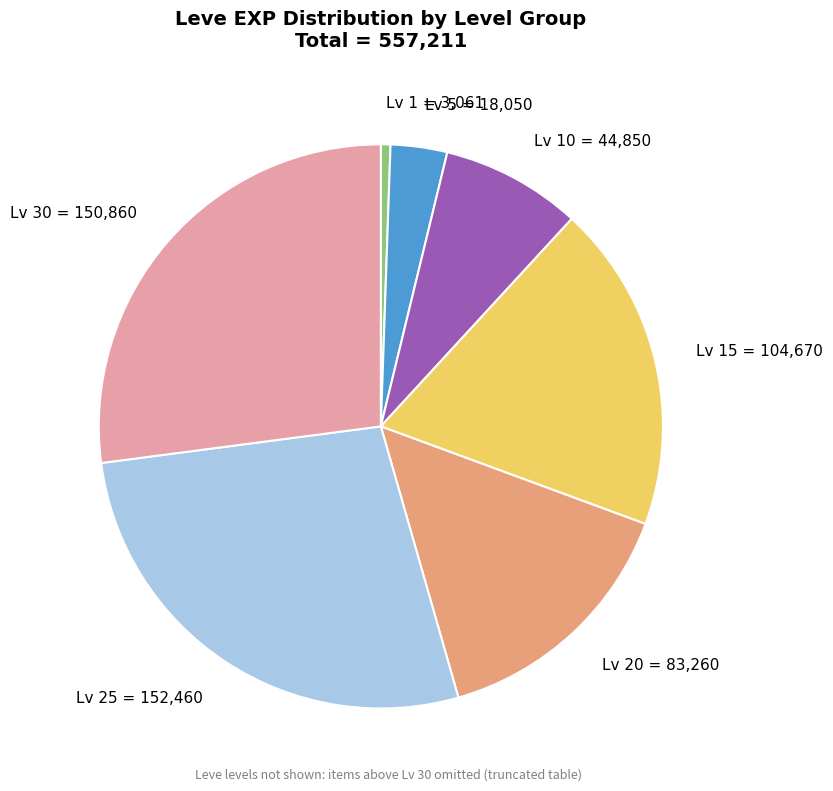

Count the number of slices in the pie.

7